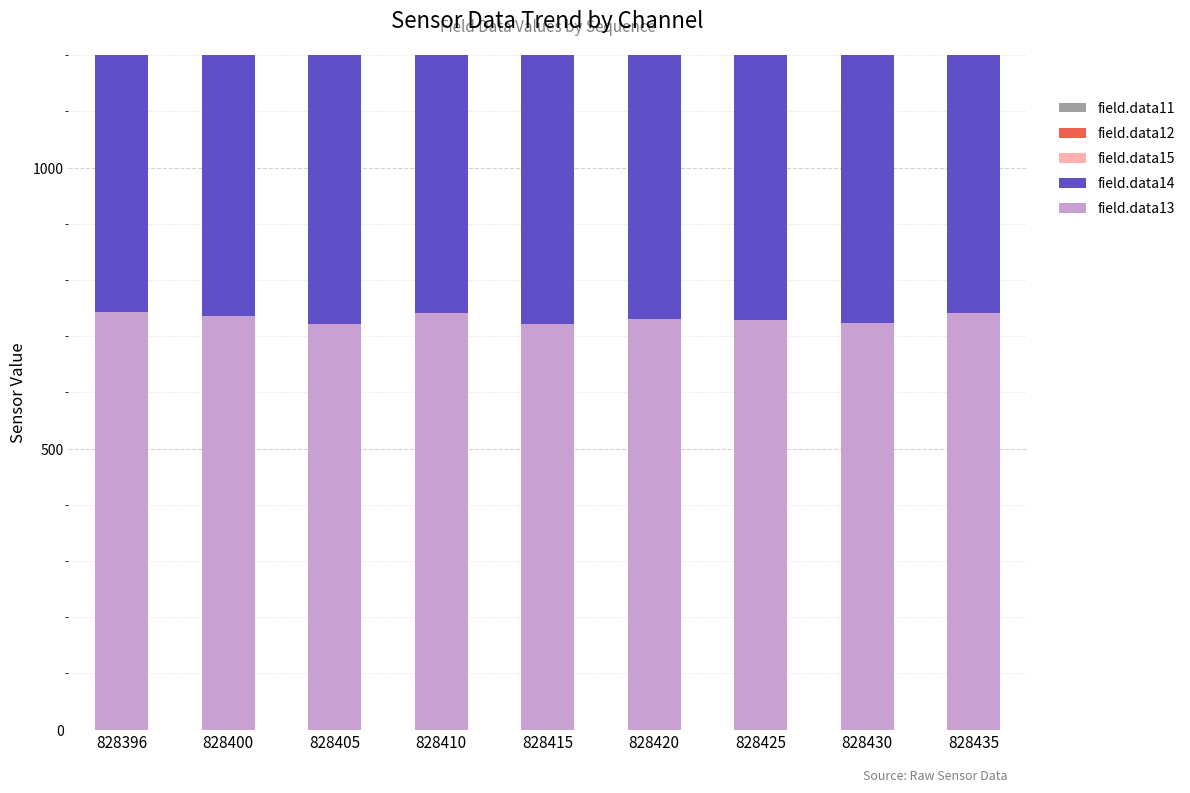

Reading left to right, transcribe all the data shown in this chart.

field.data13: 744	736	722	741	722	730	729	723	741
field.data14: 739	729	715	736	715	725	721	716	734
field.data15: 810	798	788	809	789	801	792	789	803
field.data12: 746	741	732	743	730	736	735	732	745
field.data11: 743	741	742	742	741	744	742	743	744